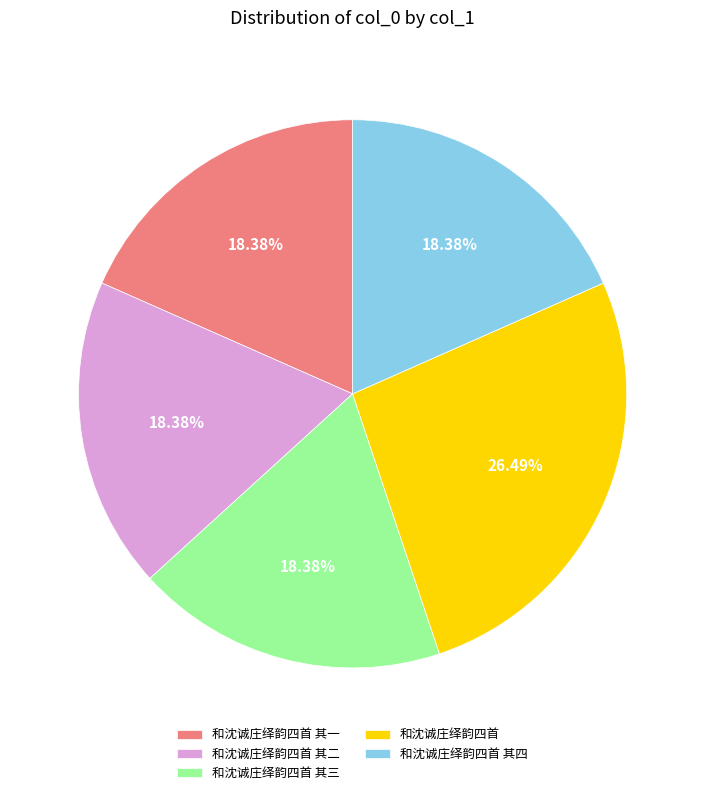

To the nearest percent, what percentage of the pie is 和沈诚庄绎韵四首 其二?

18%